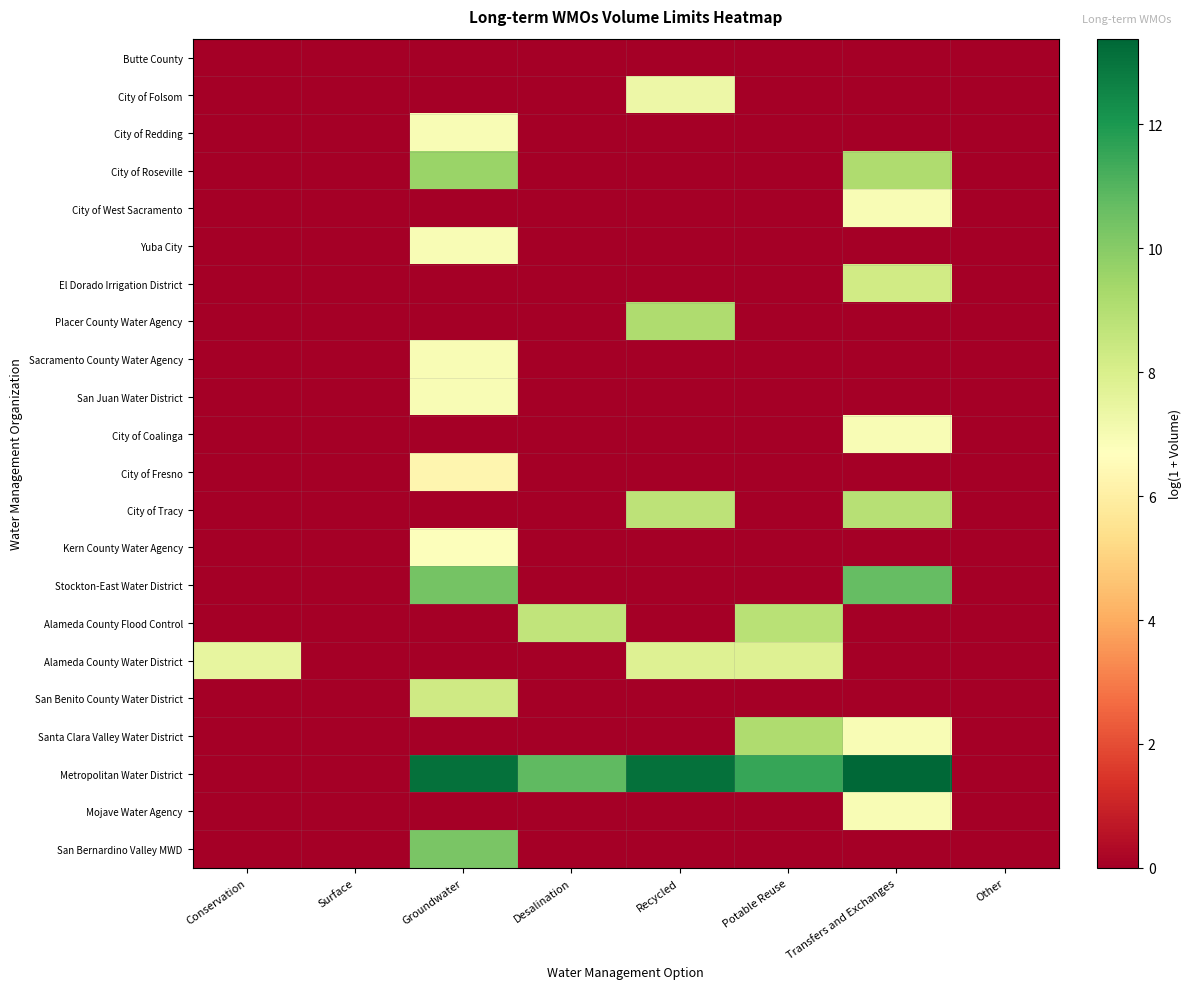

At how many categories does at least one series exceed 6?

6